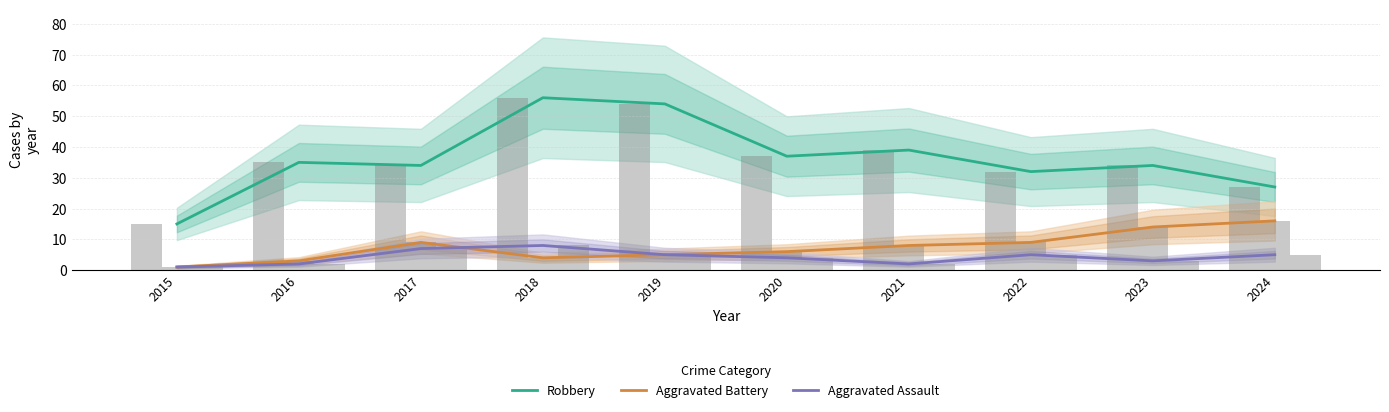

Rank the series at 2020 from lowest to highest value.

Aggravated Assault, Aggravated Battery, Robbery